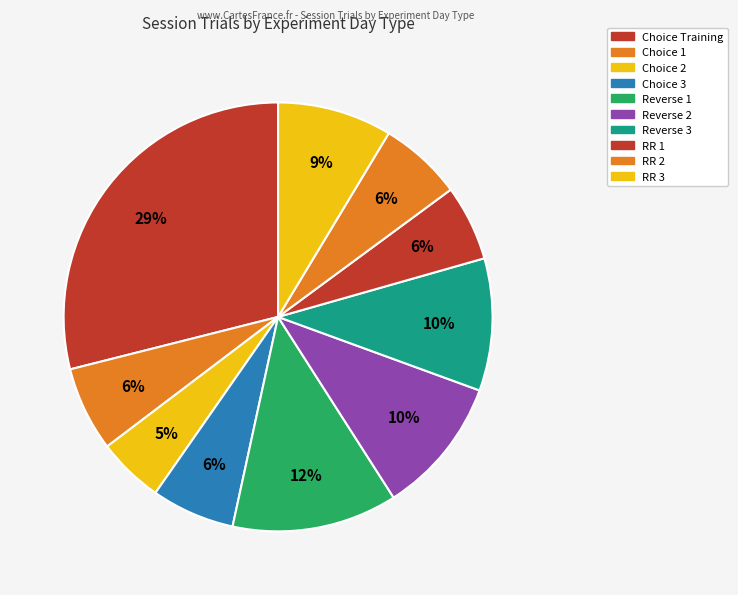

Count the number of slices in the pie.

10